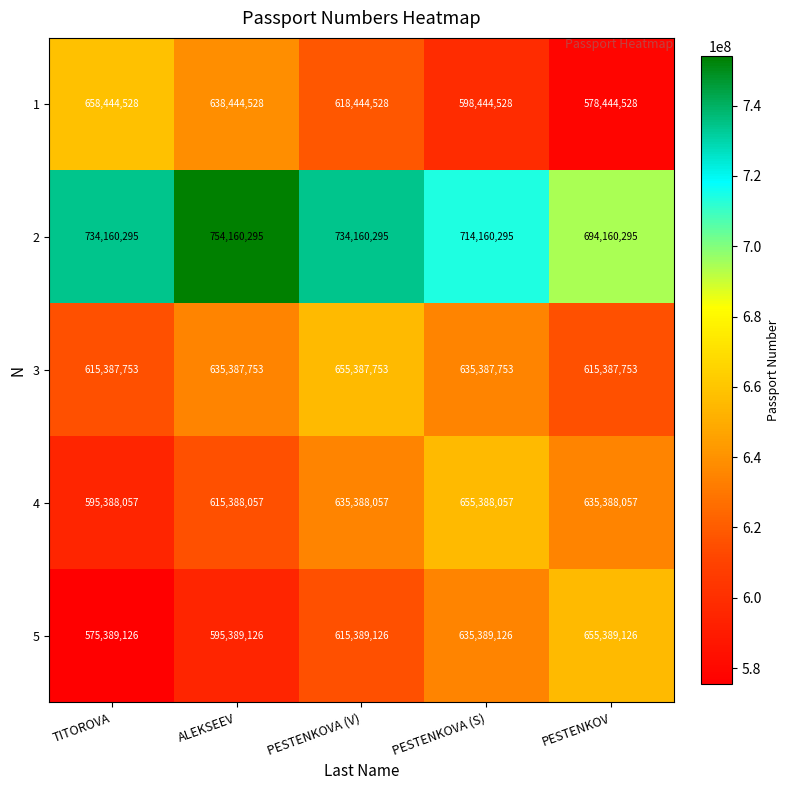

What is the total value across all series at PESTENKOVA (V)?

3258769759